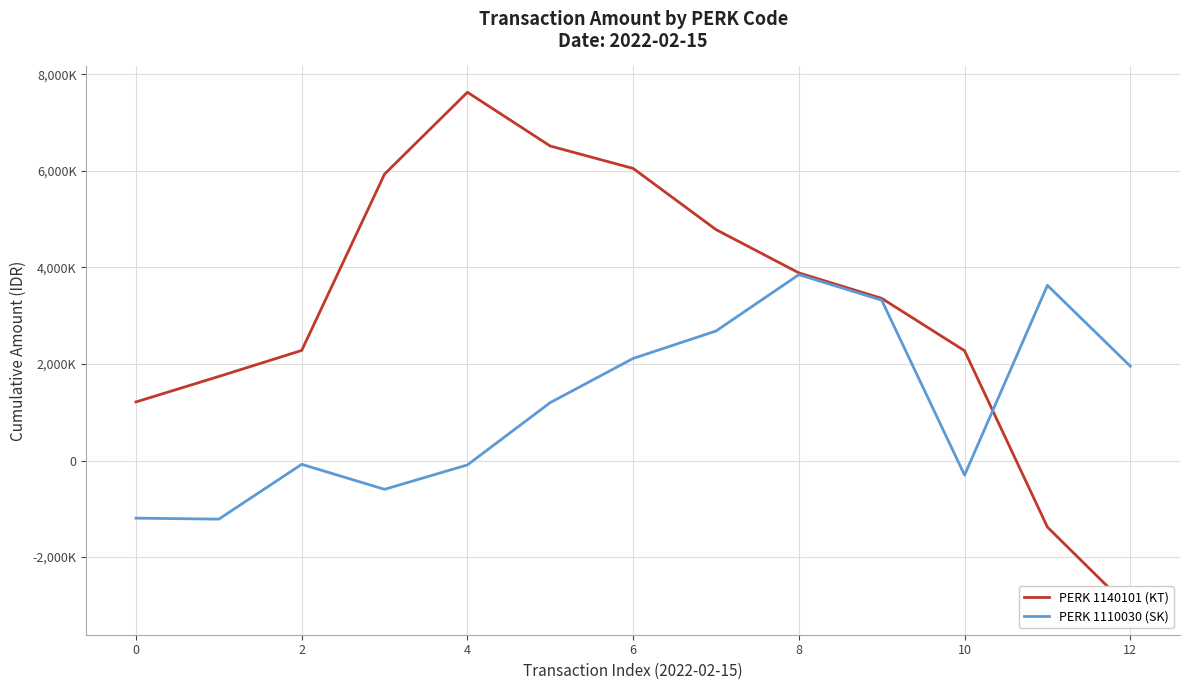

What is the maximum value shown in the chart?

7630000